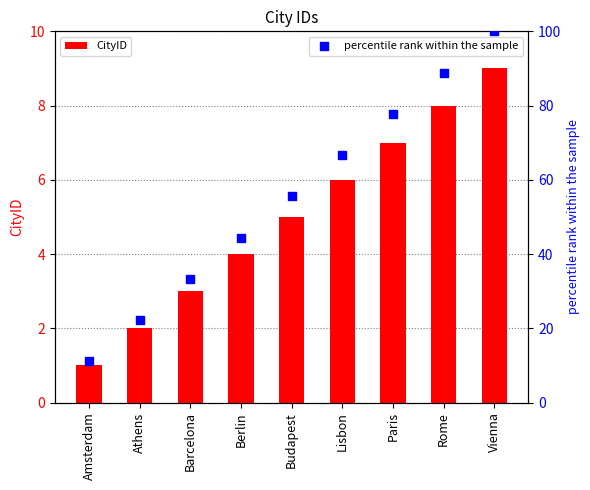

At how many categories does at least one series exceed 80?

2